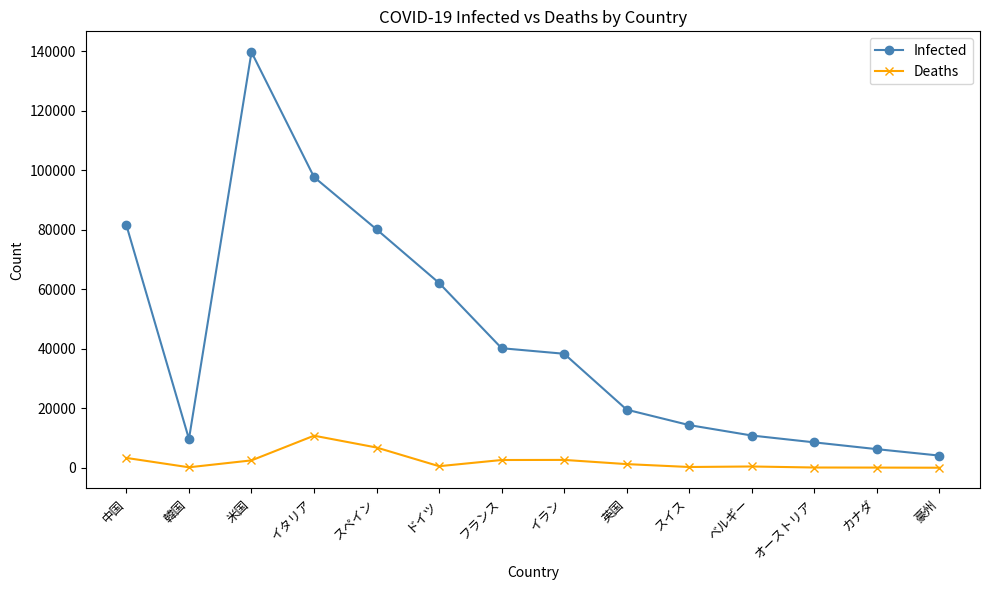

Rank the series by their maximum value, from lowest to highest.

Deaths, Infected